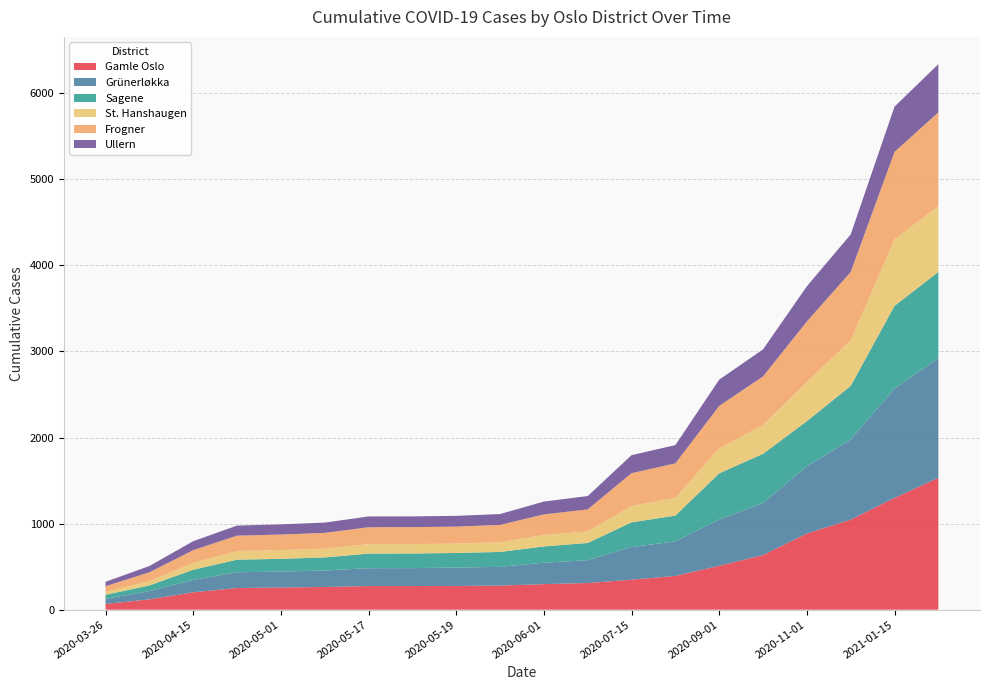

Reading left to right, extract all data points from this chart.

Gamle Oslo: 2020-03-26=67	2020-03-30=120	2020-04-15=202	2020-04-30=252	2020-05-01=258	2020-05-08=264	2020-05-17=275	2020-05-18=275	2020-05-19=276	2020-05-25=280	2020-06-01=297	2020-06-15=310	2020-07-15=349	2020-08-01=392	2020-09-01=510	2020-10-01=635	2020-11-01=885	2020-12-01=1046	2021-01-15=1299	2021-02-01=1532
Grünerløkka: 2020-03-26=59	2020-03-30=96	2020-04-15=143	2020-04-30=183	2020-05-01=185	2020-05-08=191	2020-05-17=207	2020-05-18=208	2020-05-19=213	2020-05-25=218	2020-06-01=249	2020-06-15=265	2020-07-15=379	2020-08-01=401	2020-09-01=537	2020-10-01=604	2020-11-01=780	2020-12-01=932	2021-01-15=1270	2021-02-01=1391
Sagene: 2020-03-26=47	2020-03-30=66	2020-04-15=119	2020-04-30=146	2020-05-01=148	2020-05-08=152	2020-05-17=170	2020-05-18=170	2020-05-19=170	2020-05-25=173	2020-06-01=189	2020-06-15=200	2020-07-15=287	2020-08-01=300	2020-09-01=537	2020-10-01=572	2020-11-01=525	2020-12-01=622	2021-01-15=960	2021-02-01=1001
St. Hanshaugen: 2020-03-26=33	2020-03-30=50	2020-04-15=80	2020-04-30=101	2020-05-01=102	2020-05-08=102	2020-05-17=109	2020-05-18=109	2020-05-19=109	2020-05-25=113	2020-06-01=133	2020-06-15=134	2020-07-15=190	2020-08-01=206	2020-09-01=290	2020-10-01=333	2020-11-01=456	2020-12-01=527	2021-01-15=773	2021-02-01=762
Frogner: 2020-03-26=67	2020-03-30=102	2020-04-15=148	2020-04-30=178	2020-05-01=180	2020-05-08=183	2020-05-17=197	2020-05-18=197	2020-05-19=197	2020-05-25=201	2020-06-01=239	2020-06-15=256	2020-07-15=381	2020-08-01=401	2020-09-01=493	2020-10-01=566	2020-11-01=702	2020-12-01=796	2021-01-15=1016	2021-02-01=1091
Ullern: 2020-03-26=51	2020-03-30=73	2020-04-15=104	2020-04-30=117	2020-05-01=118	2020-05-08=120	2020-05-17=125	2020-05-18=125	2020-05-19=125	2020-05-25=126	2020-06-01=149	2020-06-15=155	2020-07-15=209	2020-08-01=212	2020-09-01=305	2020-10-01=314	2020-11-01=409	2020-12-01=436	2021-01-15=526	2021-02-01=560